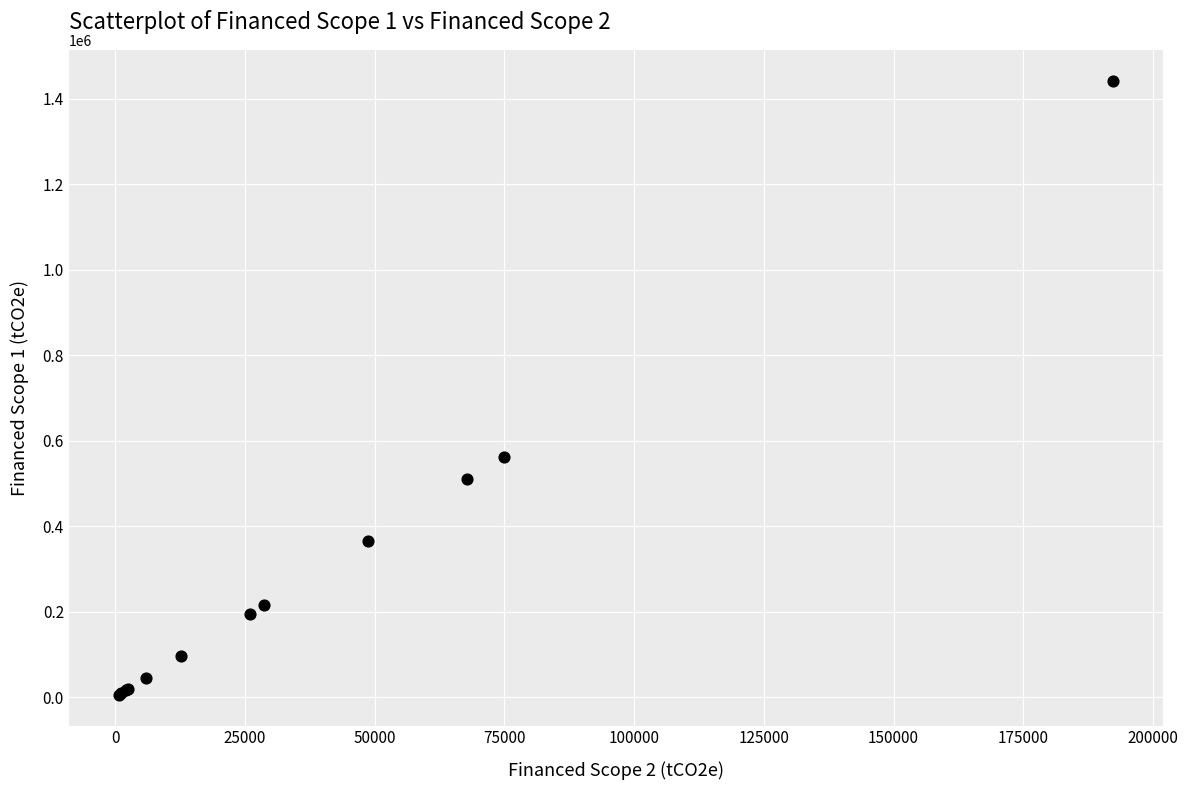

What Y value in the scatter plot is closest to 723778?

562601.6